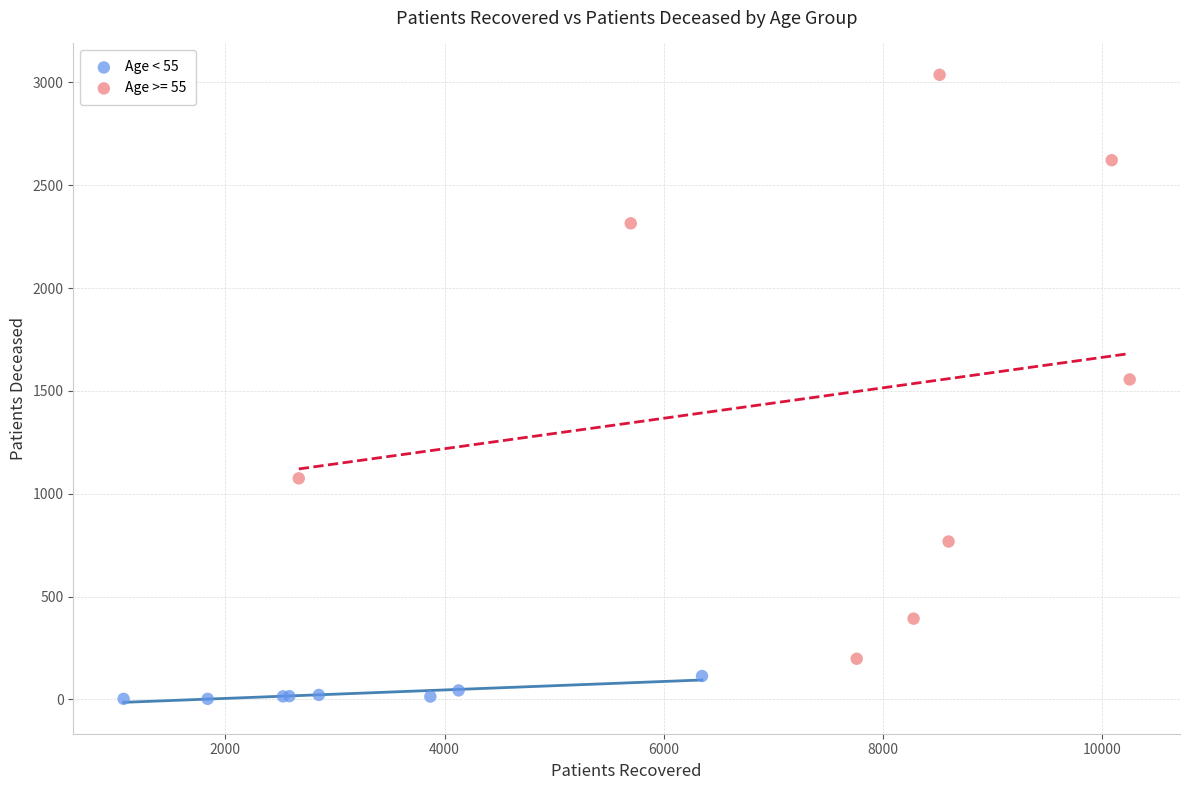

Which series contains the highest Y value?

Age >= 55